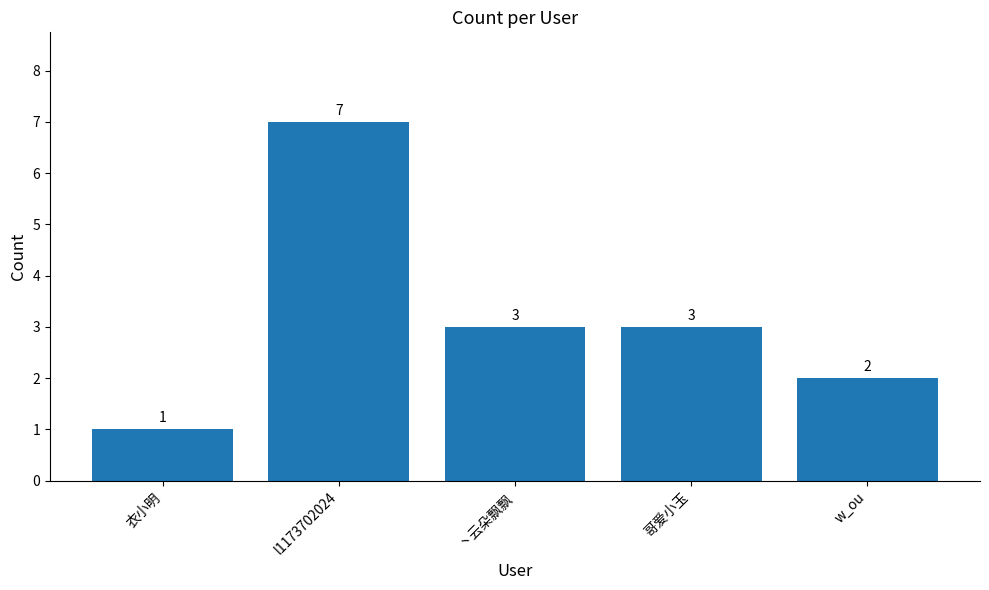

What position from the right is 丶云朵飘飘?

3